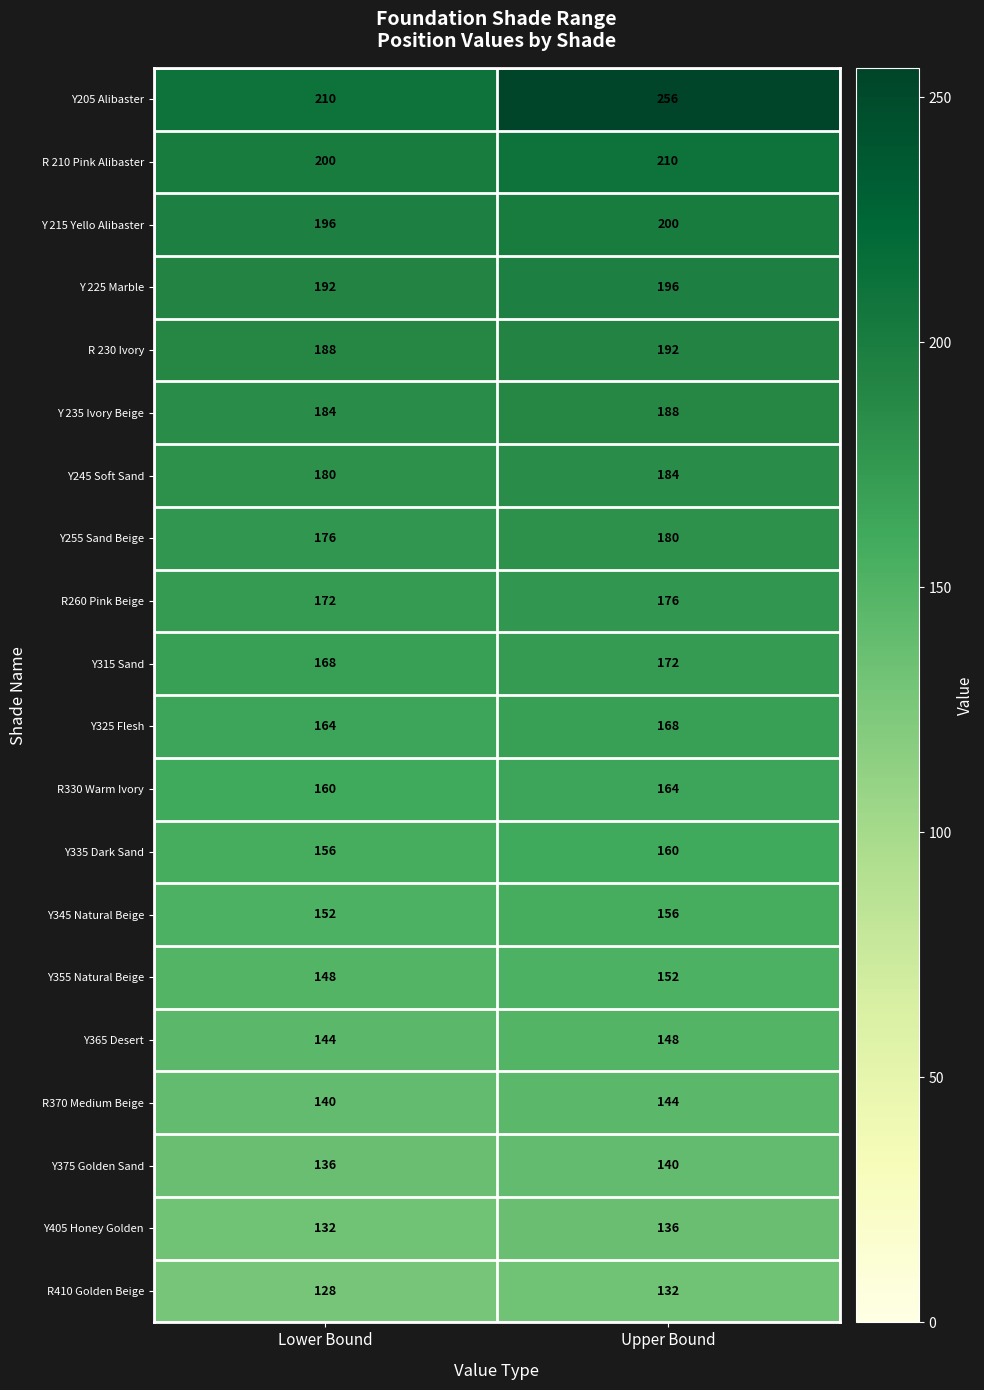

True or false: Y 215 Yello Alibaster has a value of 105 at Upper Bound.

False